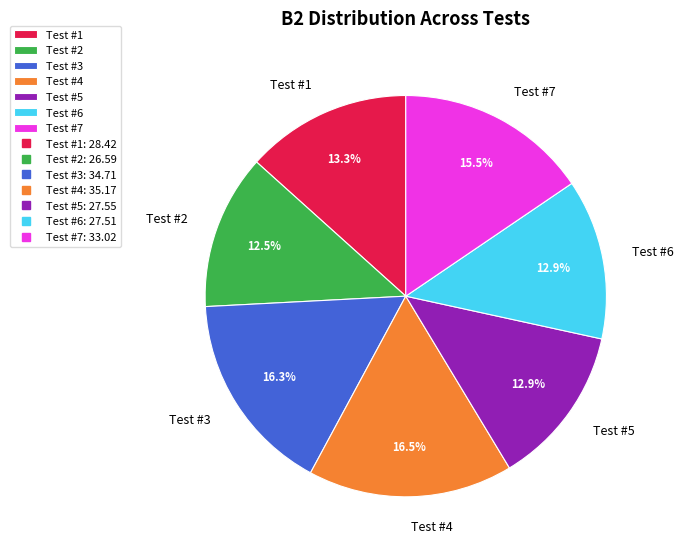

The Test #4 slice represents 10% of the pie. True or false?

False